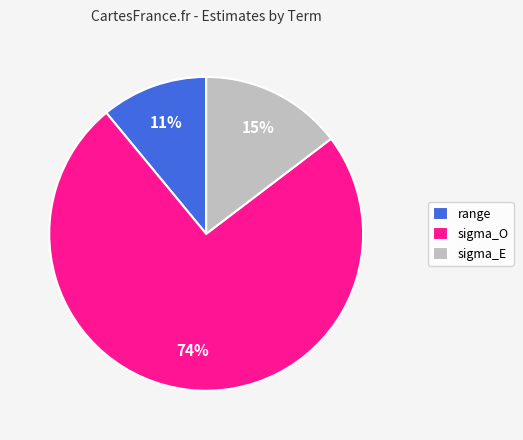

Do sigma_E and range together represent more than half of the pie?

No